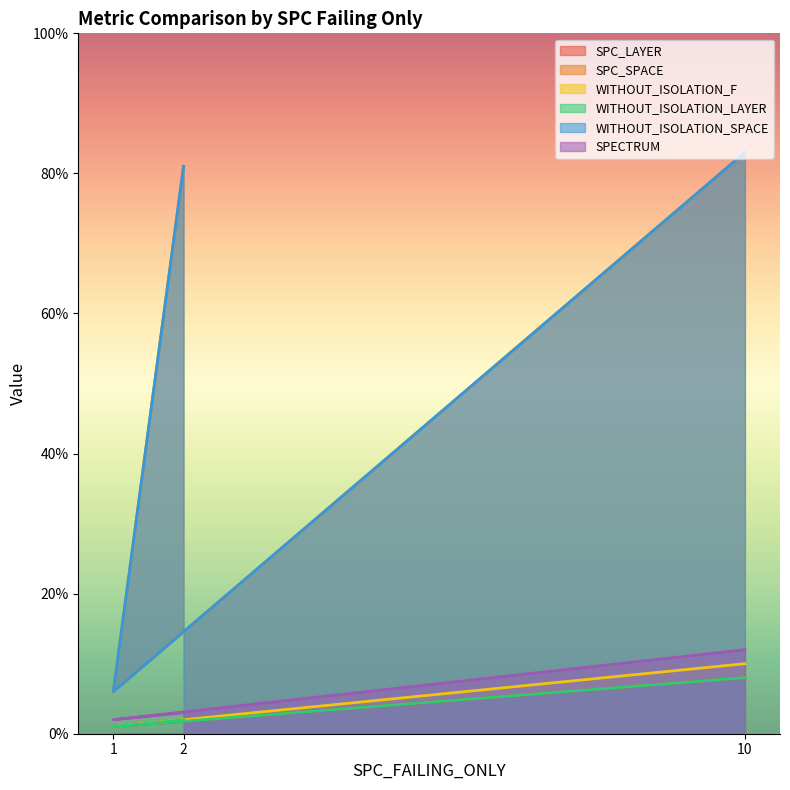

The SPC_SPACE series shows 6 at 1. True or false?

True